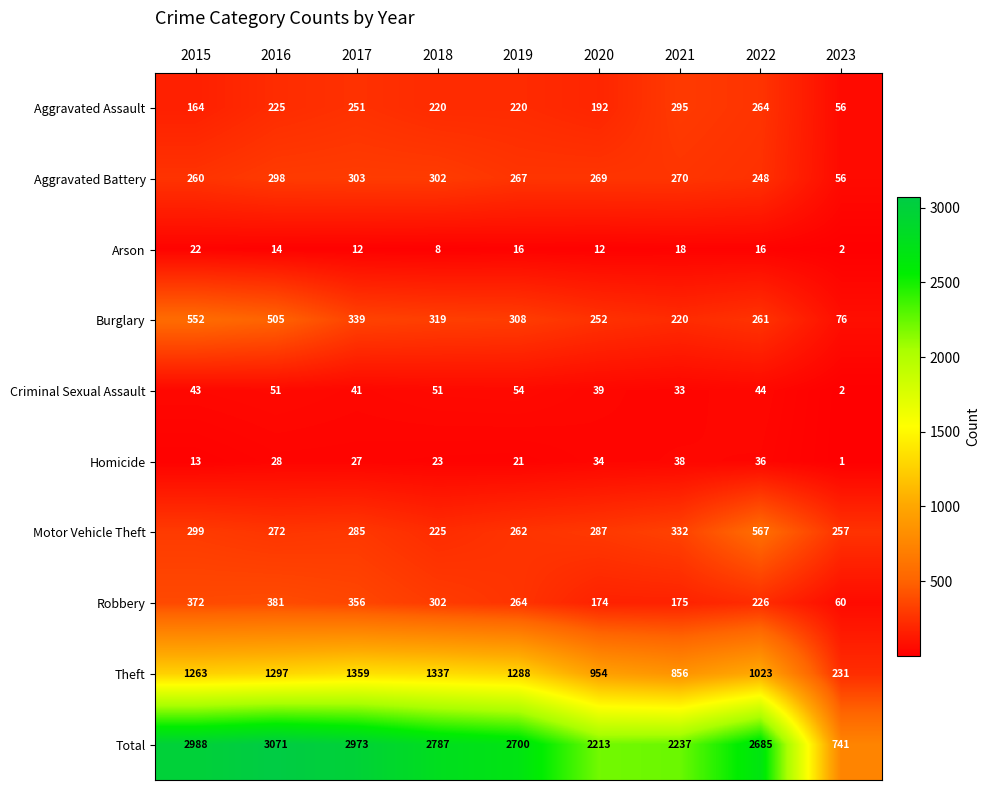

The Burglary series shows 308 at 2019. True or false?

True